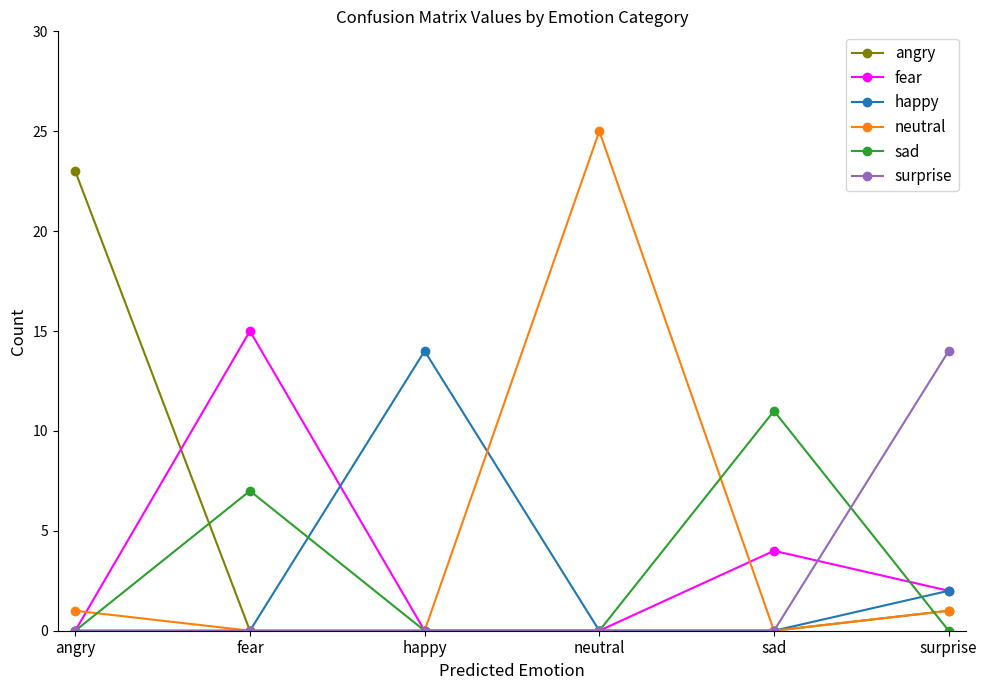

At which label is sad closest to 5?

fear